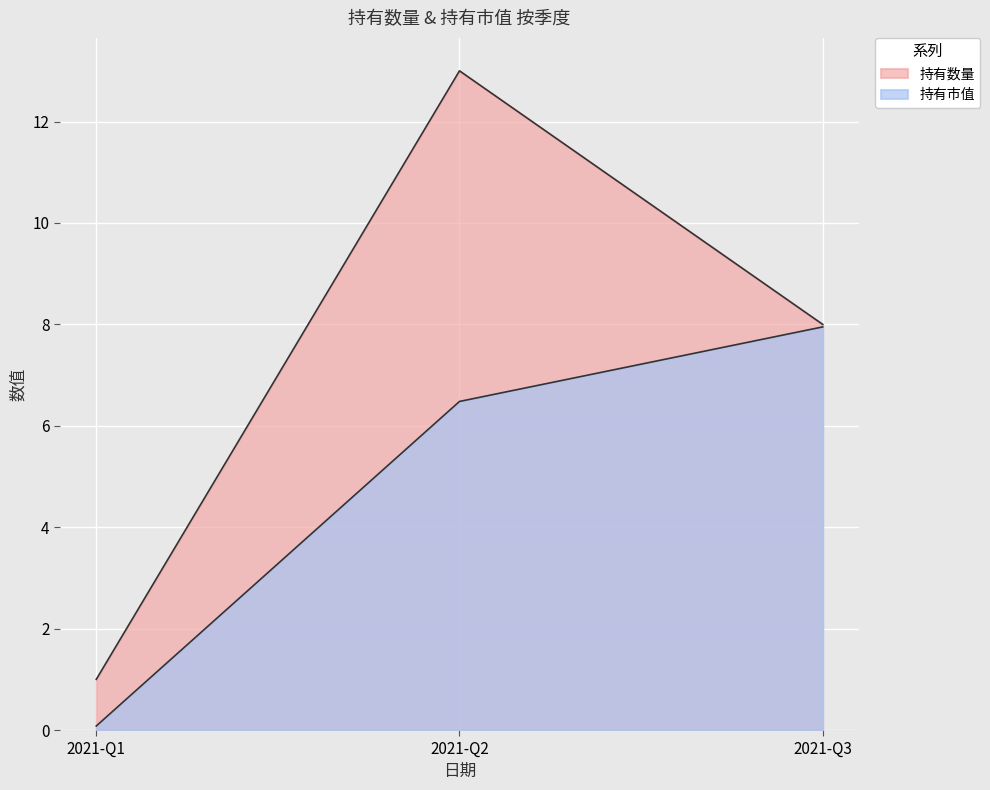

Which has a higher value, 2021-Q3 or 2021-Q2?

2021-Q2